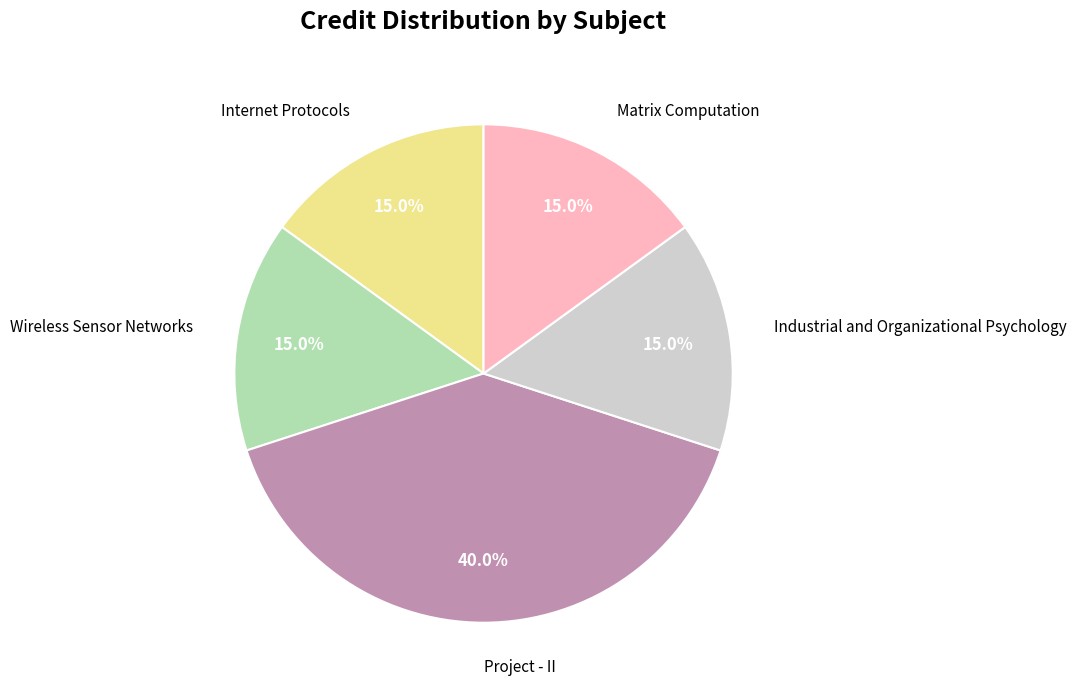

Count the number of slices in the pie.

5